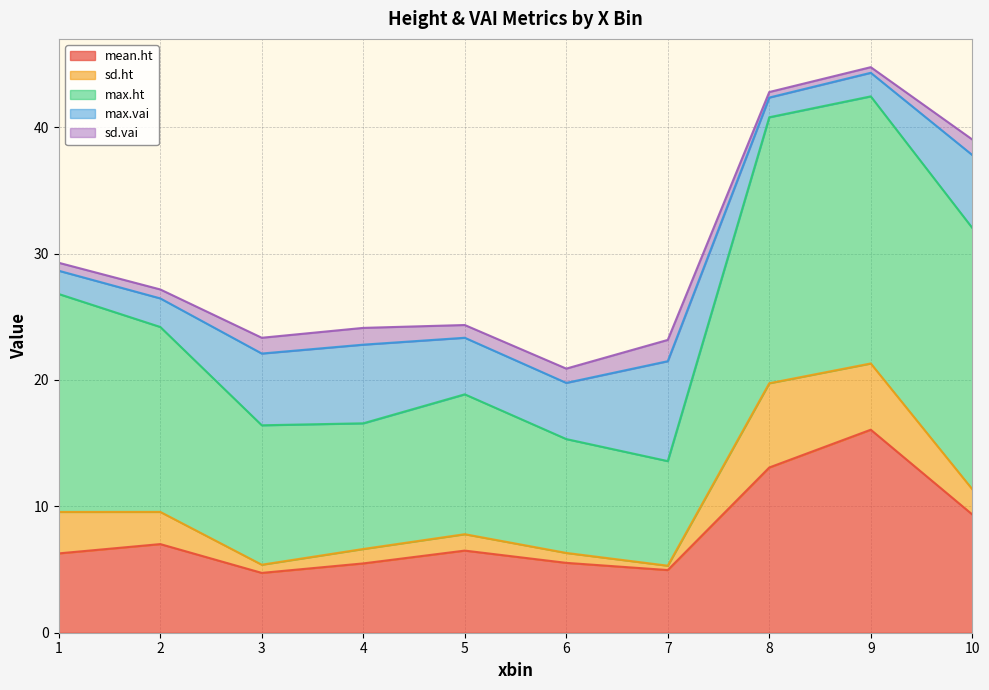

Between 7 and 10, which is larger?

10